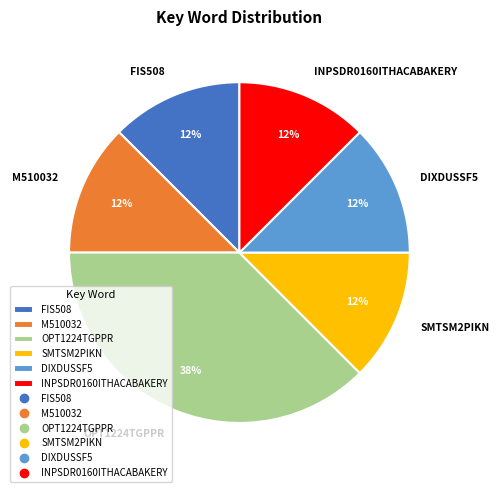

Which slice is the largest?

OPT1224TGPPR